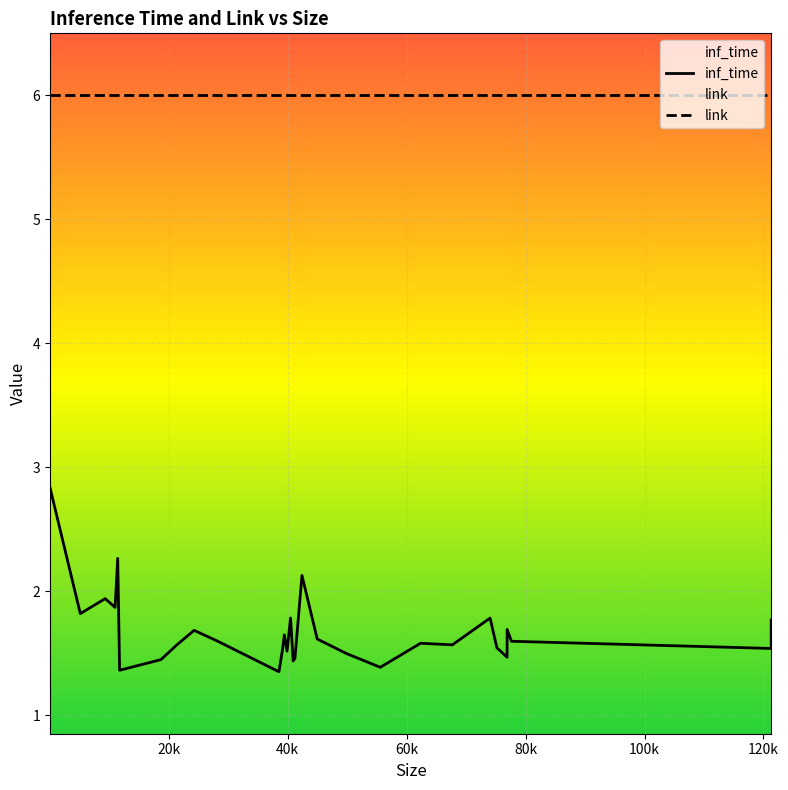

Count the number of data series in this chart.

2